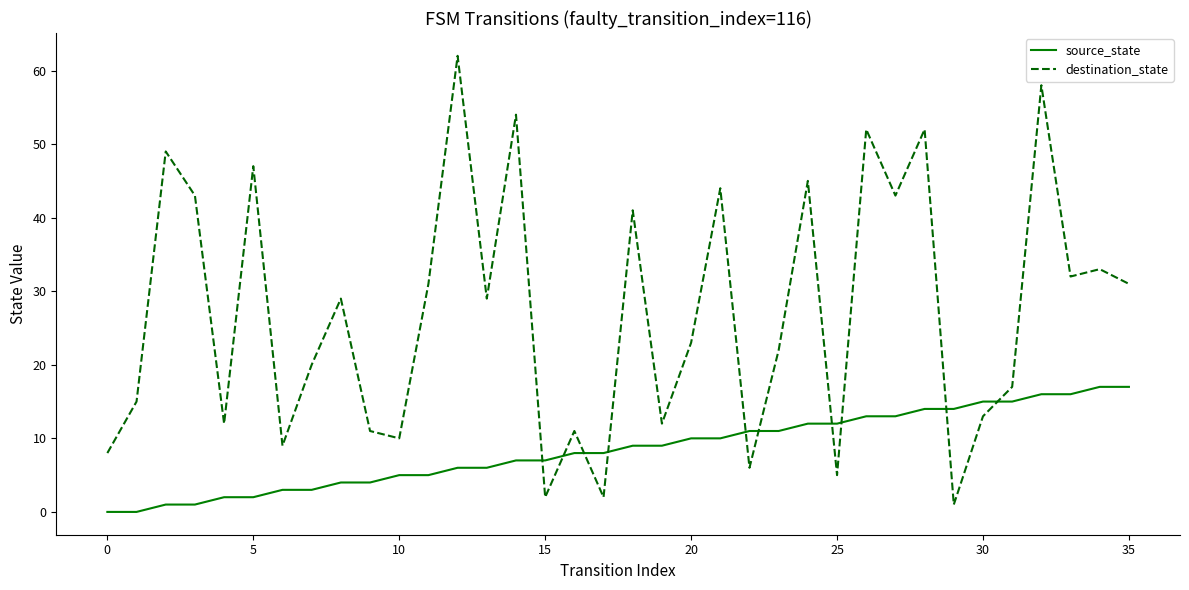

True or false: destination_state and source_state intersect in this chart.

True